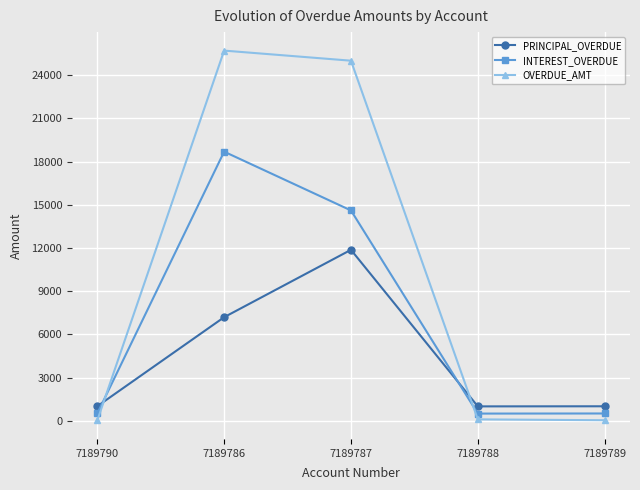

What is the value of the INTEREST_OVERDUE point at the 2nd from the left?

18685.0